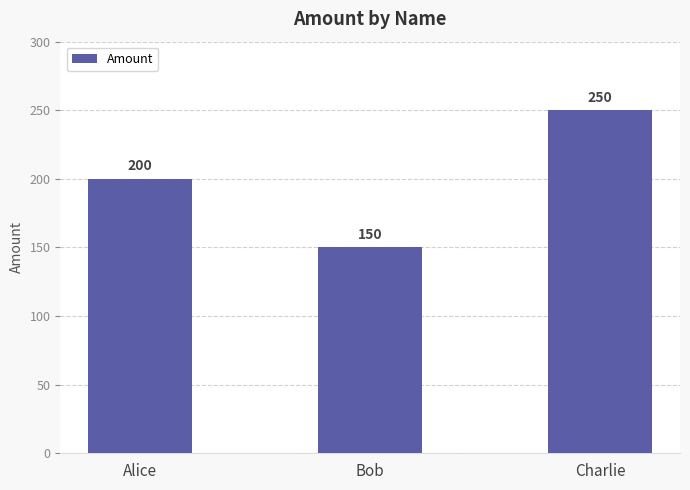

Reading left to right, extract all data points from this chart.

Alice=200	Bob=150	Charlie=250